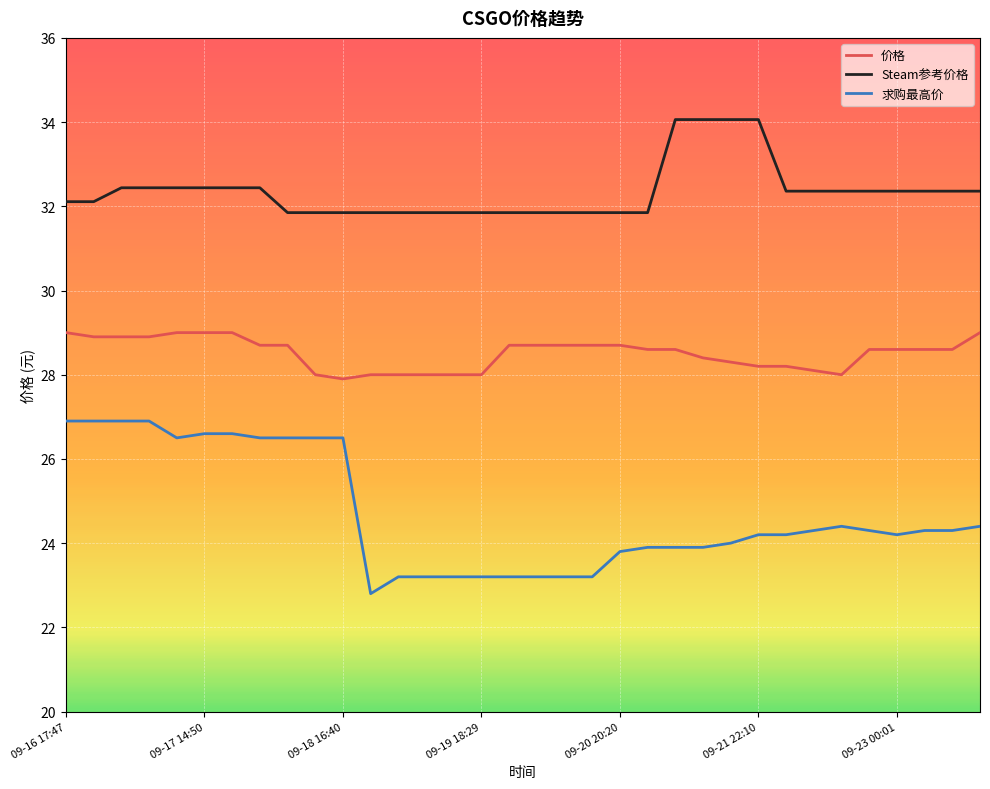

True or false: 求购最高价 and Steam参考价格 intersect in this chart.

False